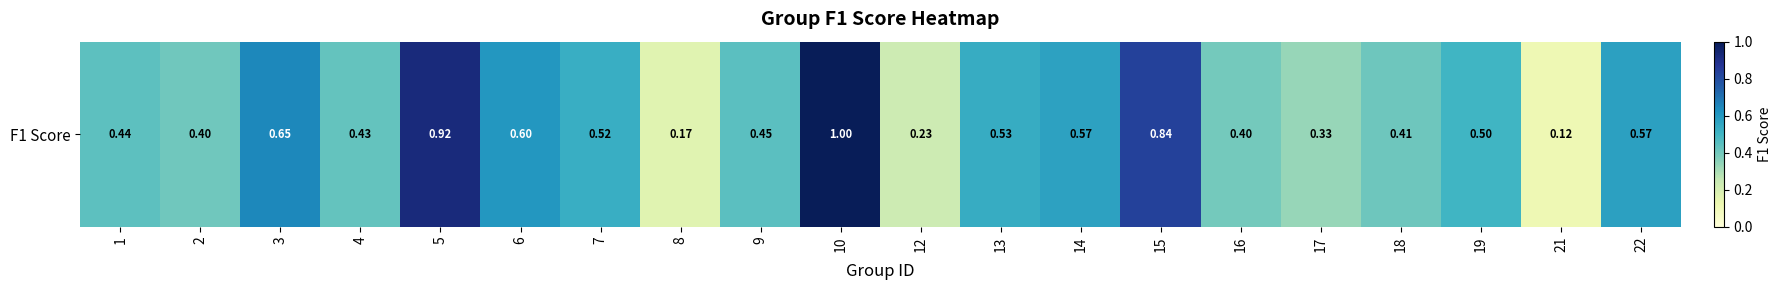

Reading right to left, transcribe all the data shown in this chart.

0.6	0.1	0.5	0.4	0.3	0.4	0.8	0.6	0.5	0.2	1.0	0.4	0.2	0.5	0.6	0.9	0.4	0.6	0.4	0.4